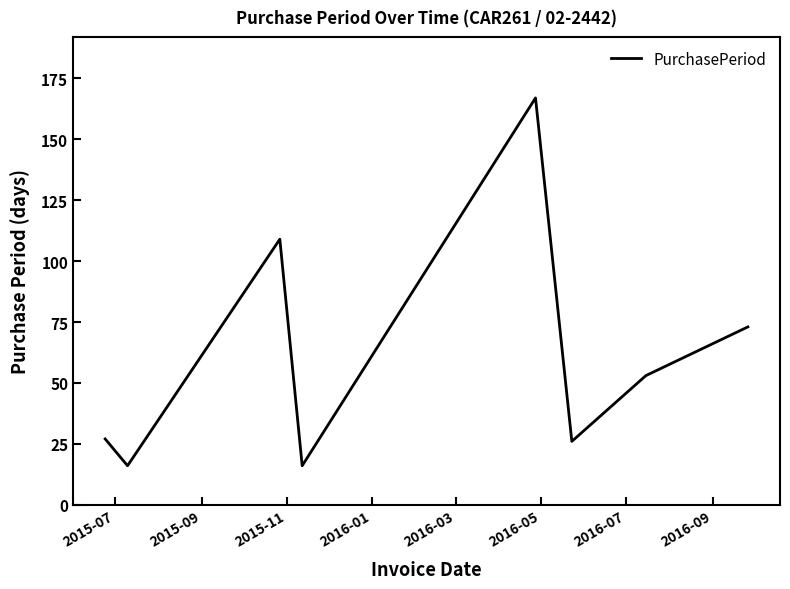

What is the maximum value shown in the chart?

167